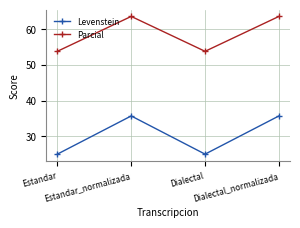

Rank the series by their maximum value, from highest to lowest.

Parcial, Levenstein